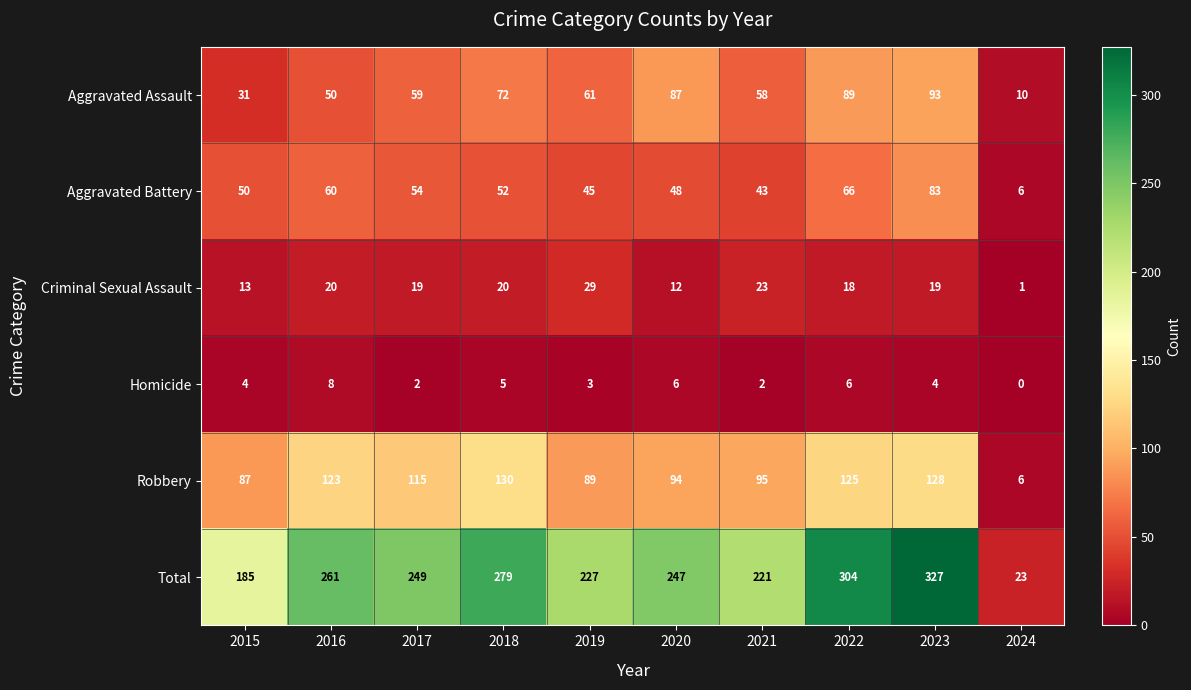

Between 2018 and 2024, which series saw the biggest shift?

Total